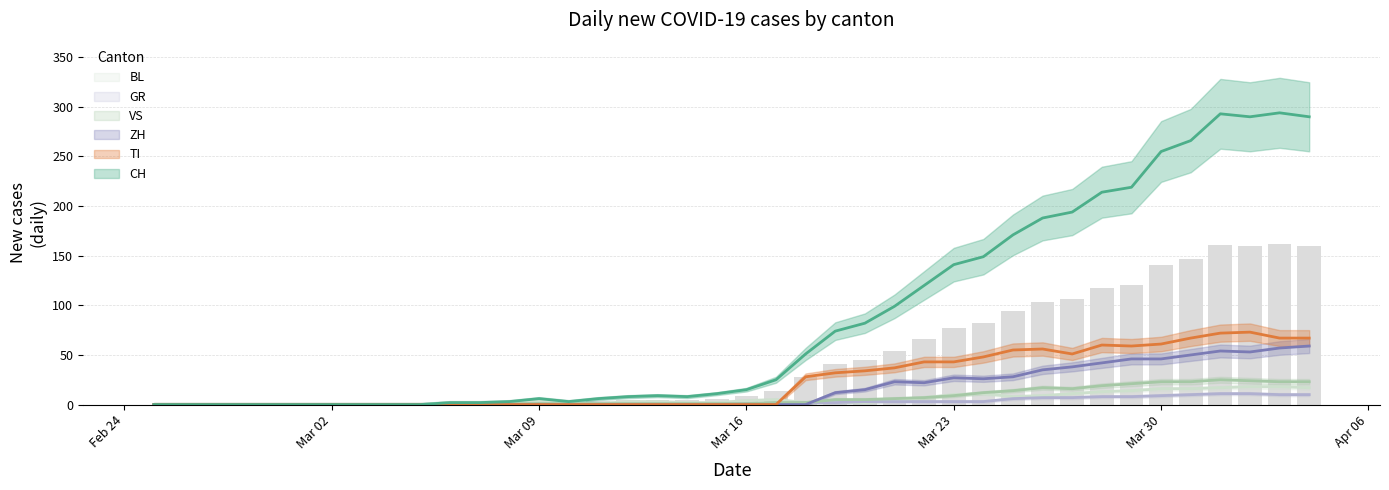

How many data points in ZH are above 0?

17